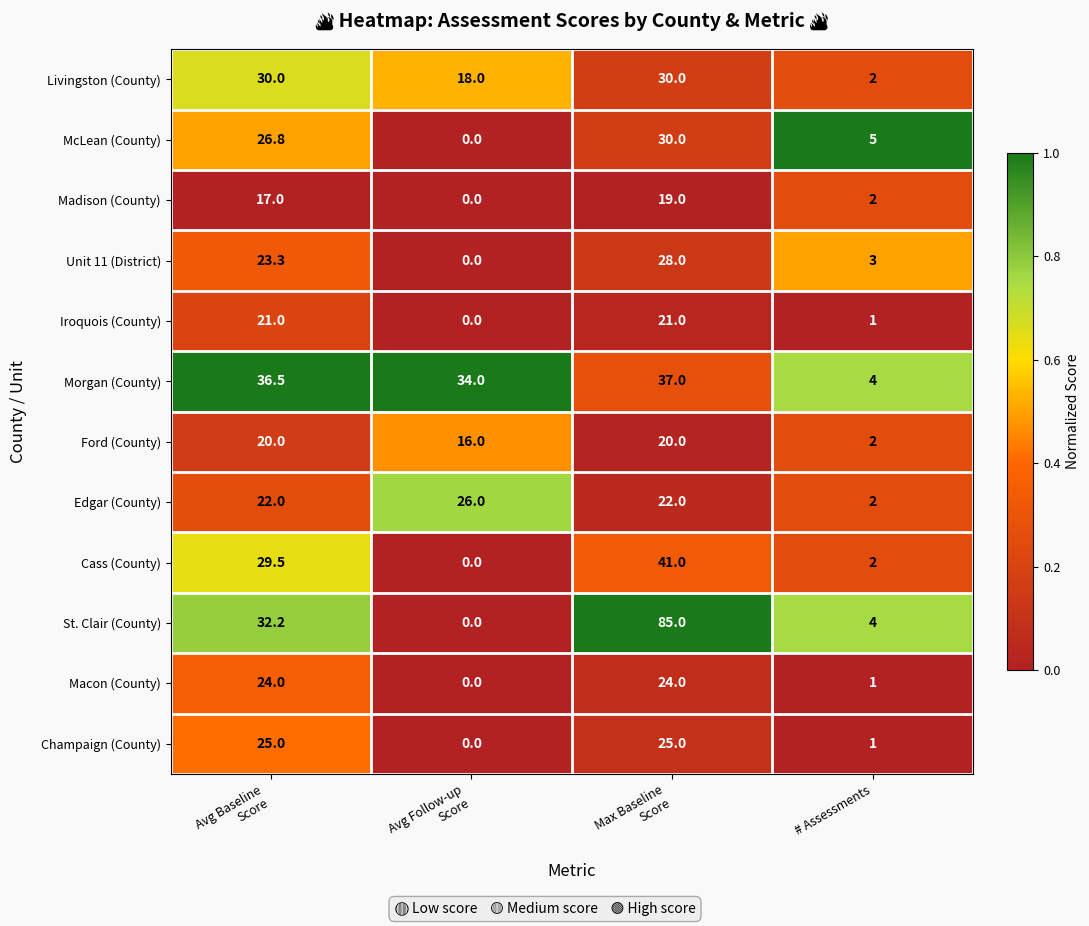

What is the sum of all Livingston (County) values?

80.0